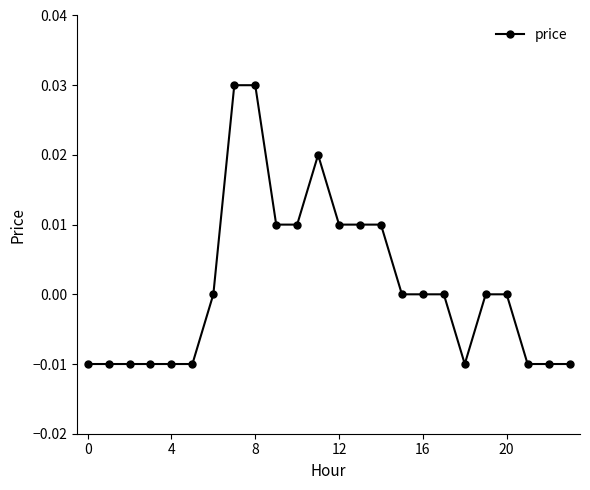

Count the number of data series in this chart.

1